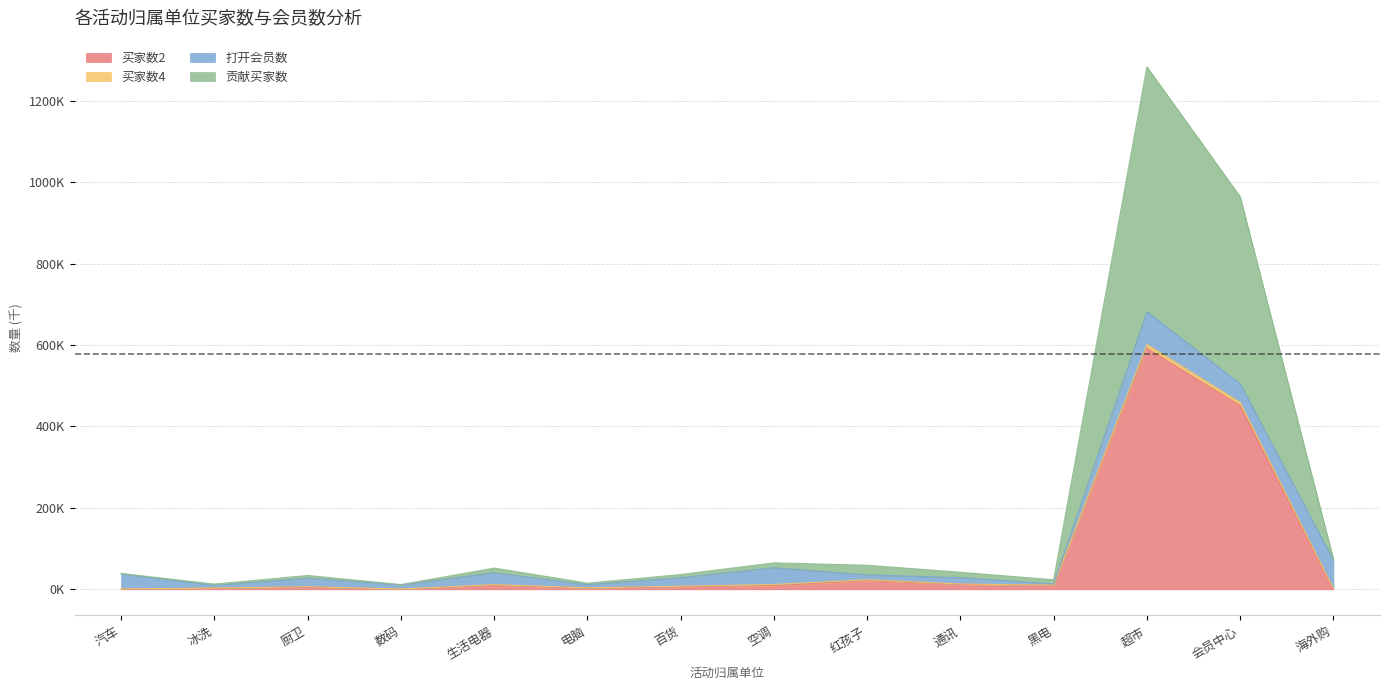

True or false: 贡献买家数 has more than 0 interior local peaks.

True